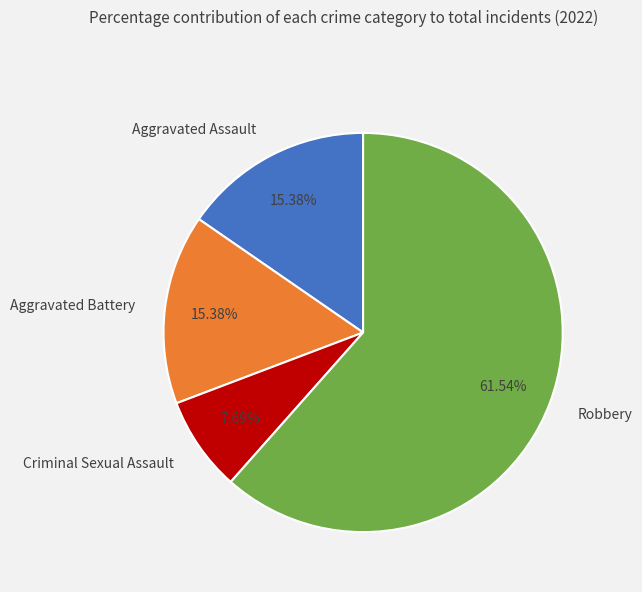

What is the majority slice?

Robbery